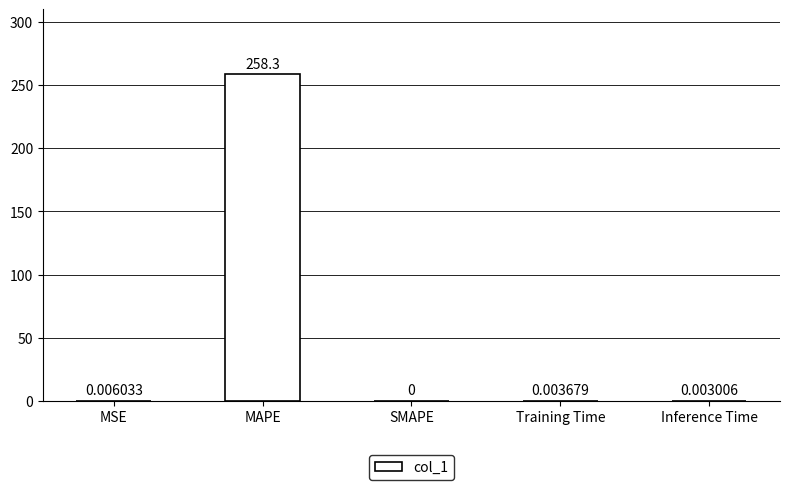

Which category has the highest value across all series?

MAPE